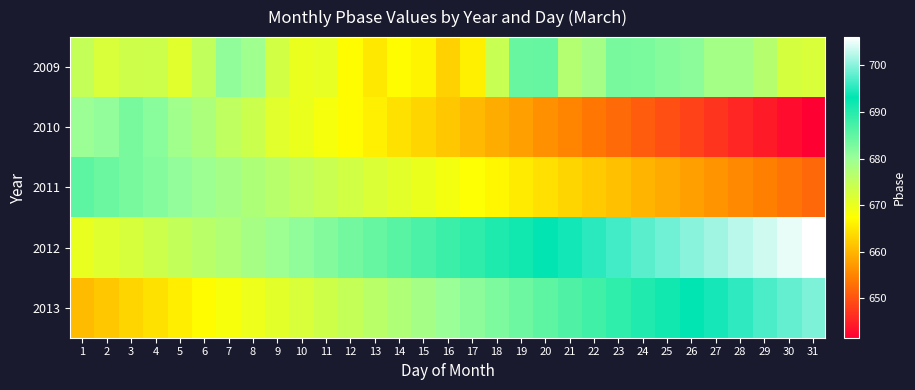

What is the total value across all series at 15?

3364.8